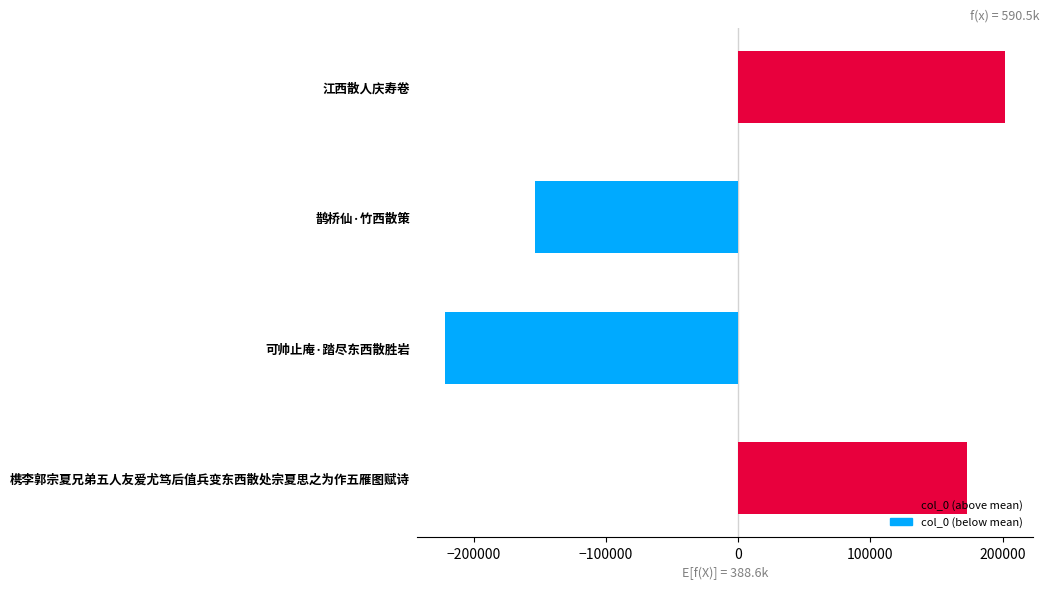

Is it true that the value at 鹊桥仙·竹西散策 is -213882.5?

False